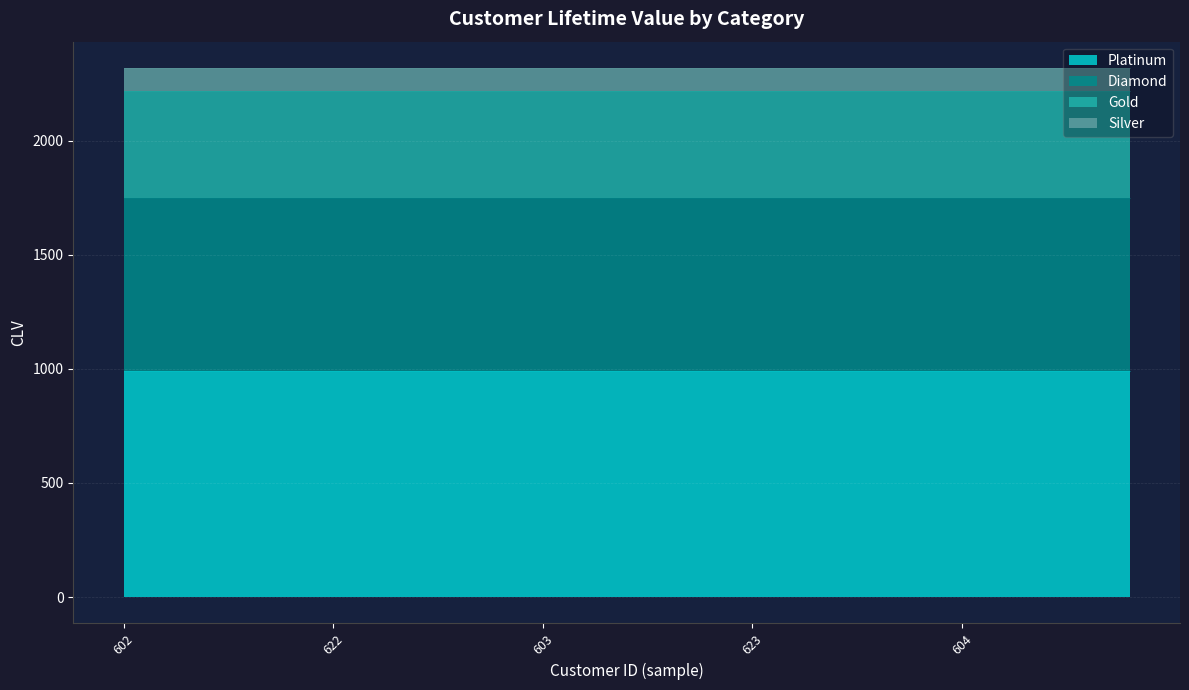

Rank the series at 630 from highest to lowest value.

Platinum, Diamond, Gold, Silver